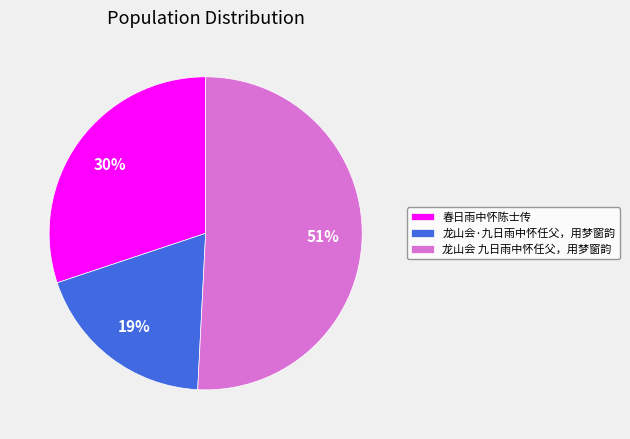

Is 春日雨中怀陈士传 the majority of the pie?

No